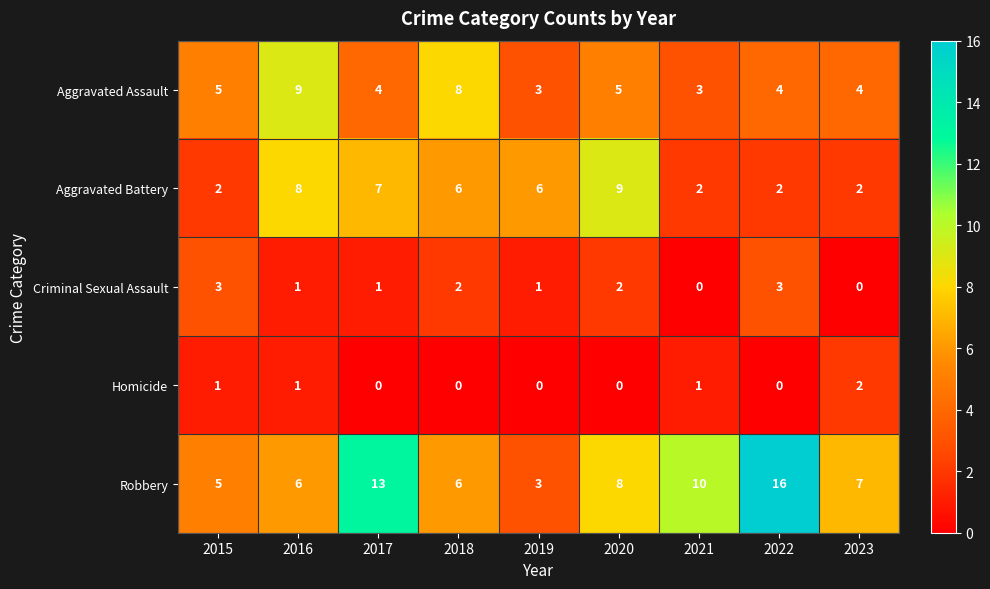

What is the maximum value shown in the chart?

16